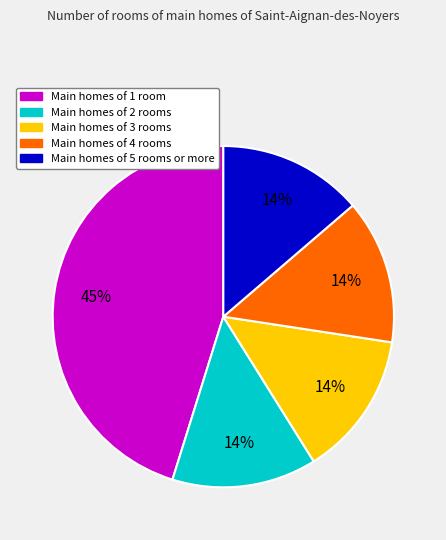

Is it true that Main homes of 1 room is 45% of the pie?

True